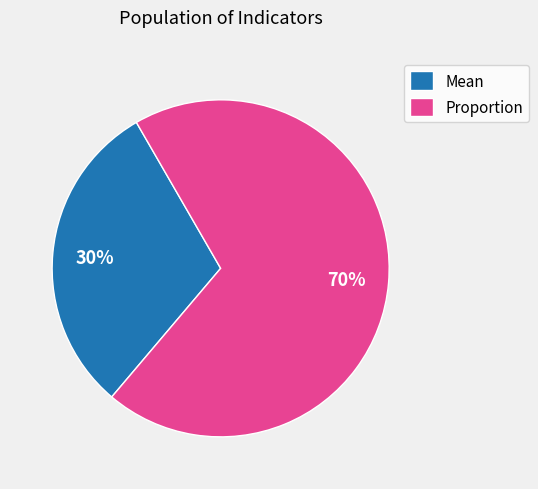

Is there any slice that represents more than half of the pie?

Yes